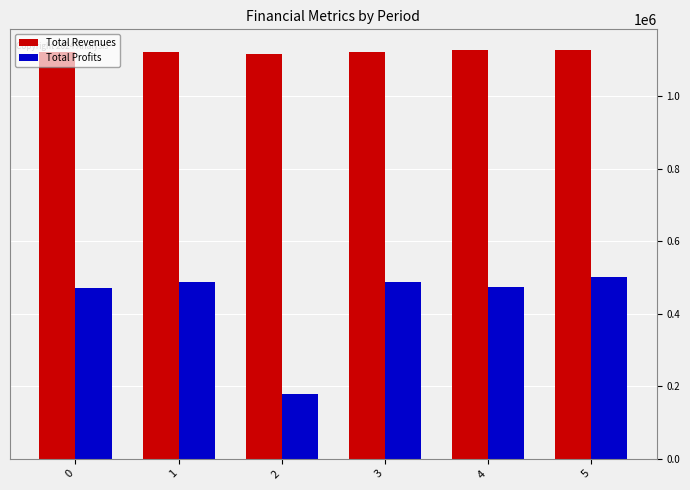

Rank the series at 2 from highest to lowest value.

Total Revenues, Total Profits